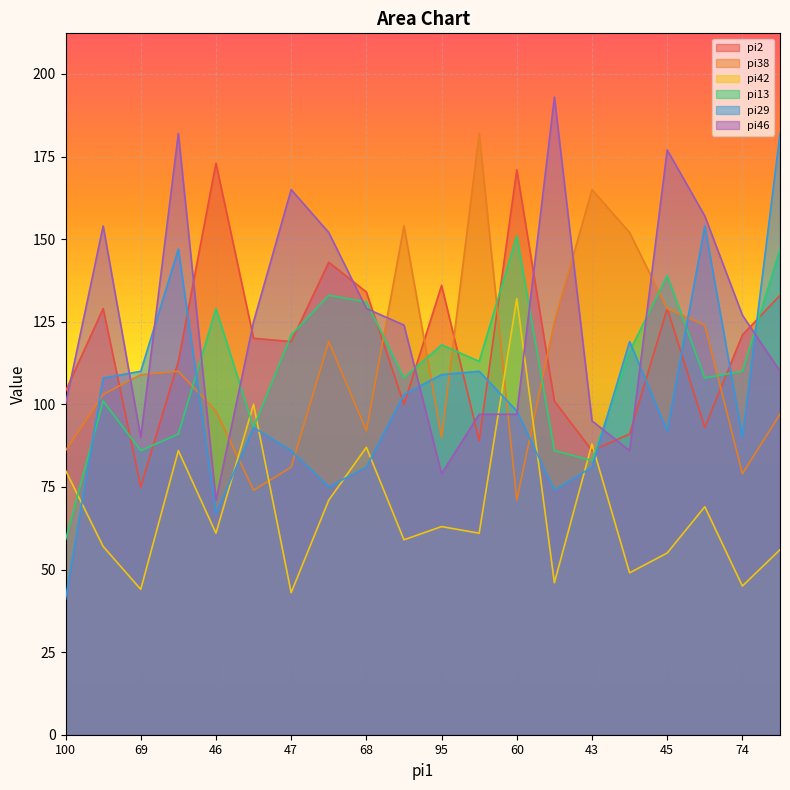

Rank the categories by pi13 value from highest to lowest.

60, 102, 45, 61, 68, 46, 47, 95, 76, 92, 74, 92, 90, 104, 80, 95, 69, 59, 43, 100